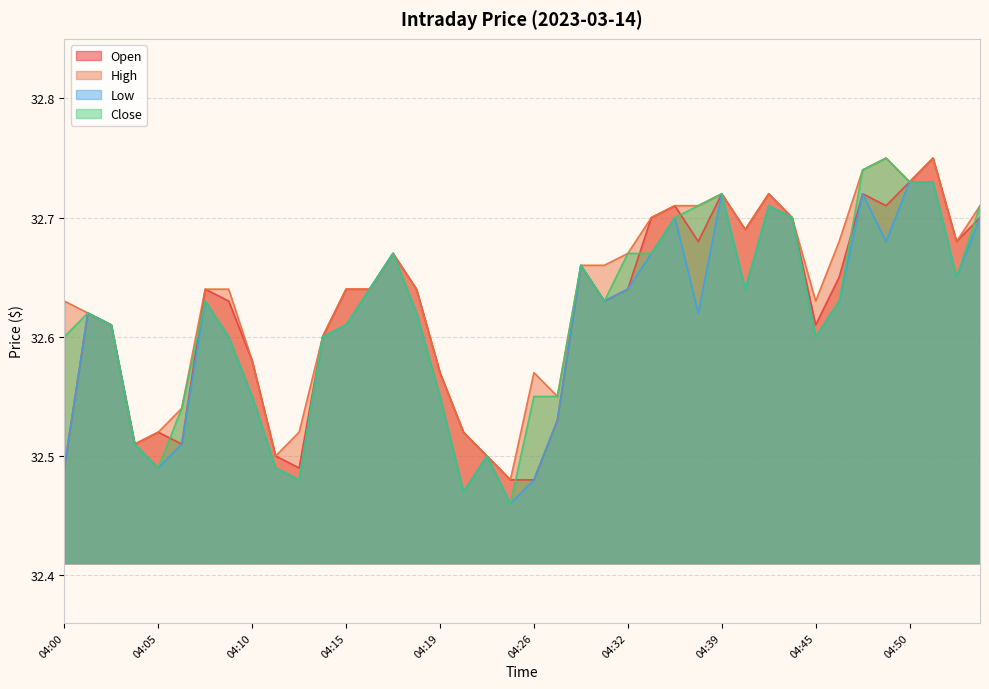

What is the highest value of the Open series?

32.8